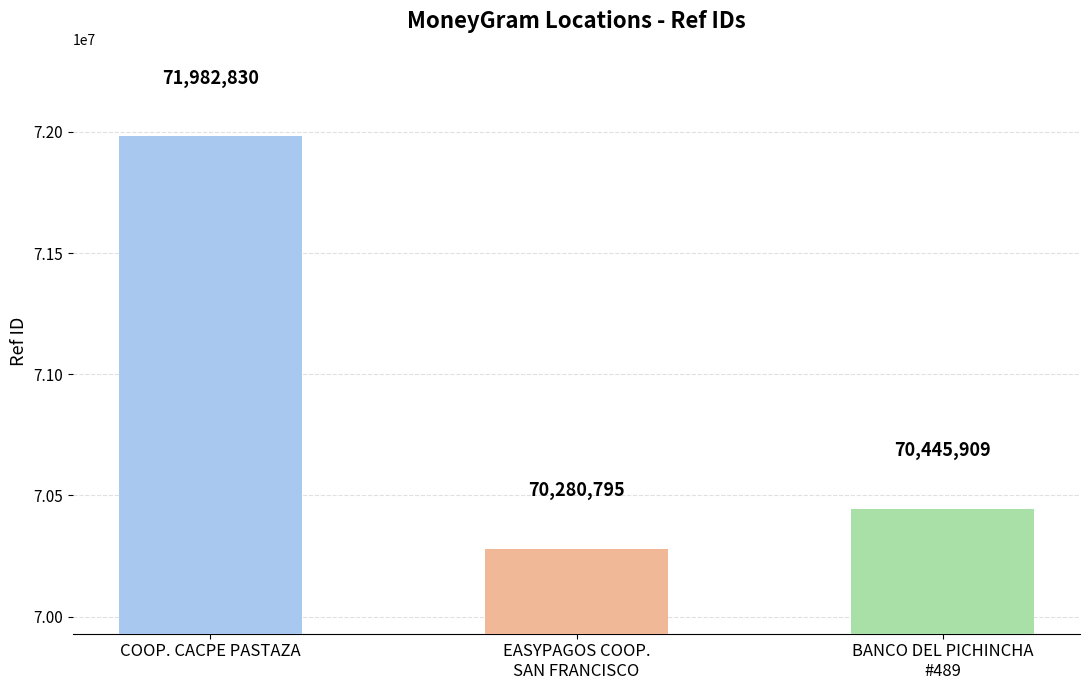

The value at EASYPAGOS COOP. SAN FRANCISCO is 14114240. True or false?

False